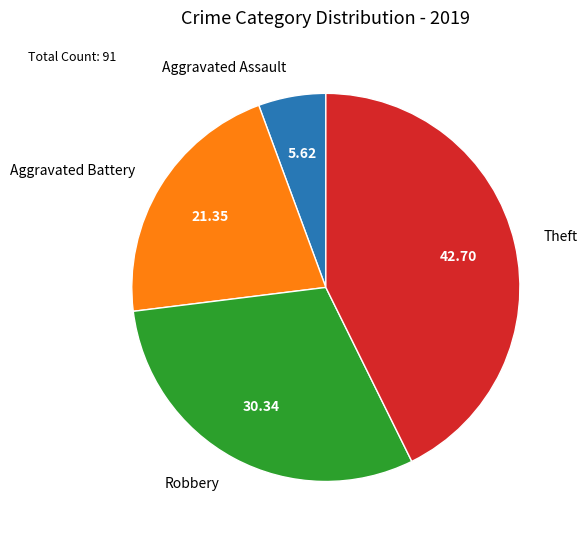

What is the largest slice in the pie chart?

Theft